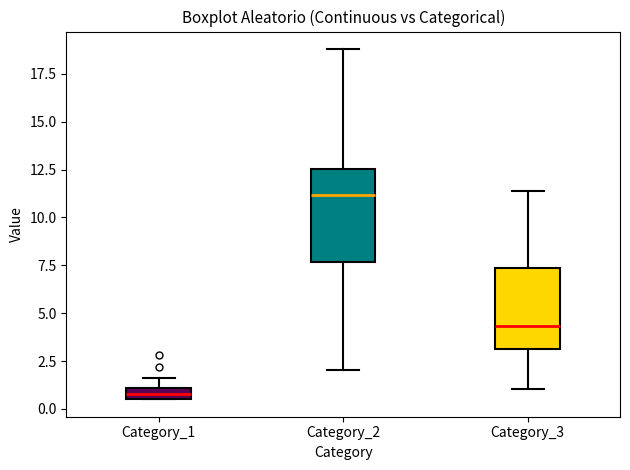

Which box's median line is the highest?

Category_2